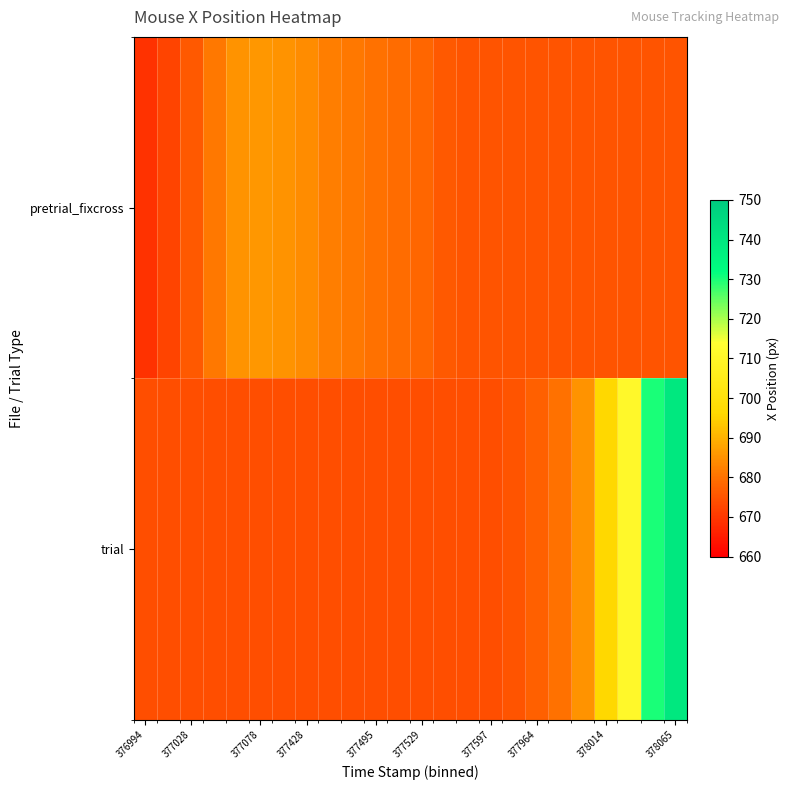

Reading left to right, what are all the values shown in this chart?

pretrial_fixcross: 669	672	676	681	685	686	685	684	682	681	680	679	678	676	675	675	675	675	675	675	675	675	675	675
trial: 674	674	674	674	674	674	674	674	674	674	674	674	674	674	674	674	675	677	680	685	696	711	730	740